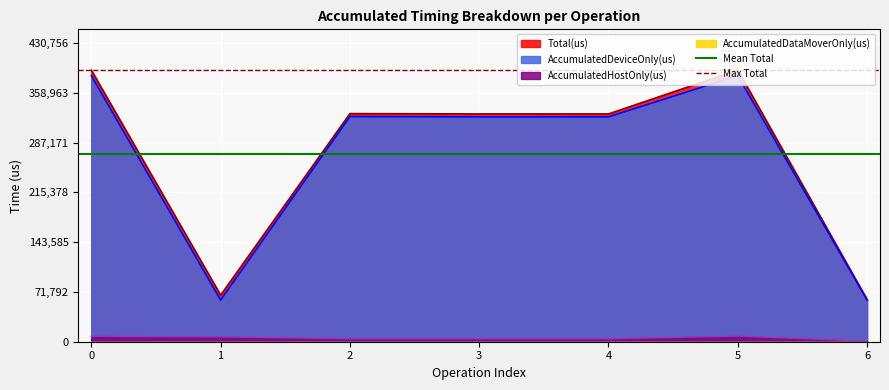

The Mean Total series shows 270934.9 at 1. True or false?

True